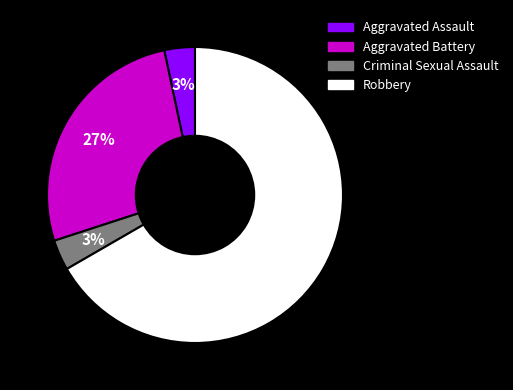

How many segments does this pie chart have?

4